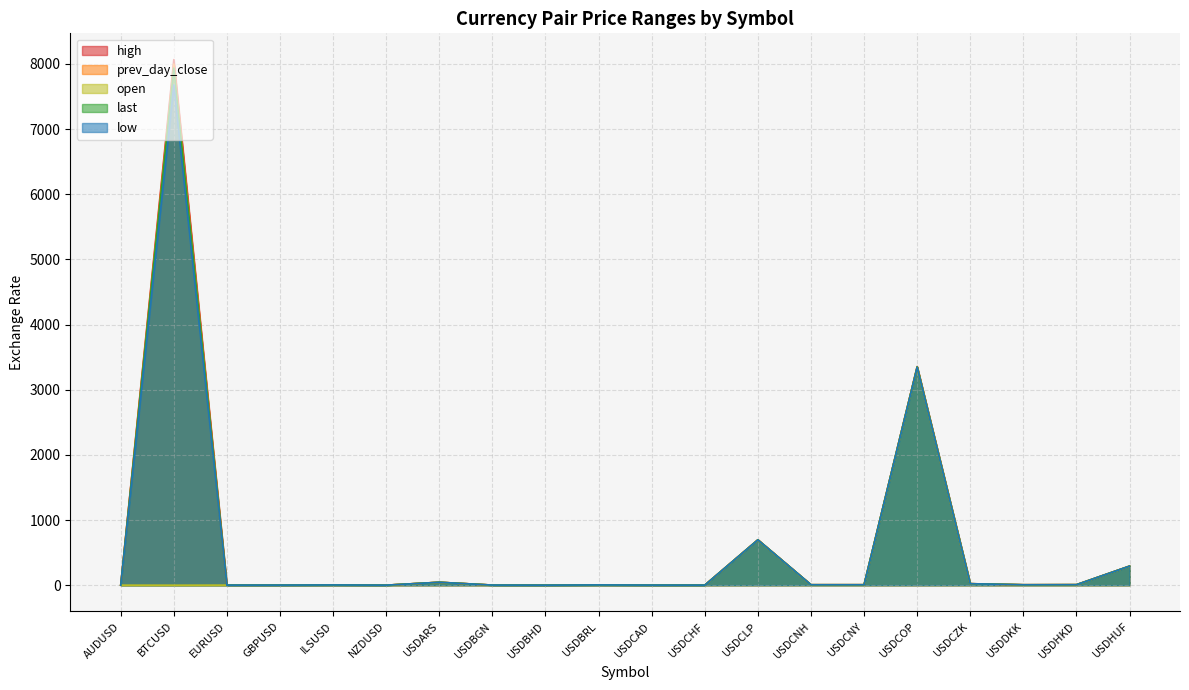

Where is the first local maximum for last?

BTCUSD